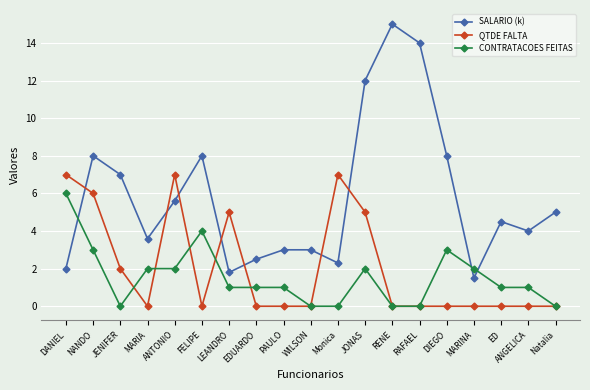

What position from the right is ED?

3